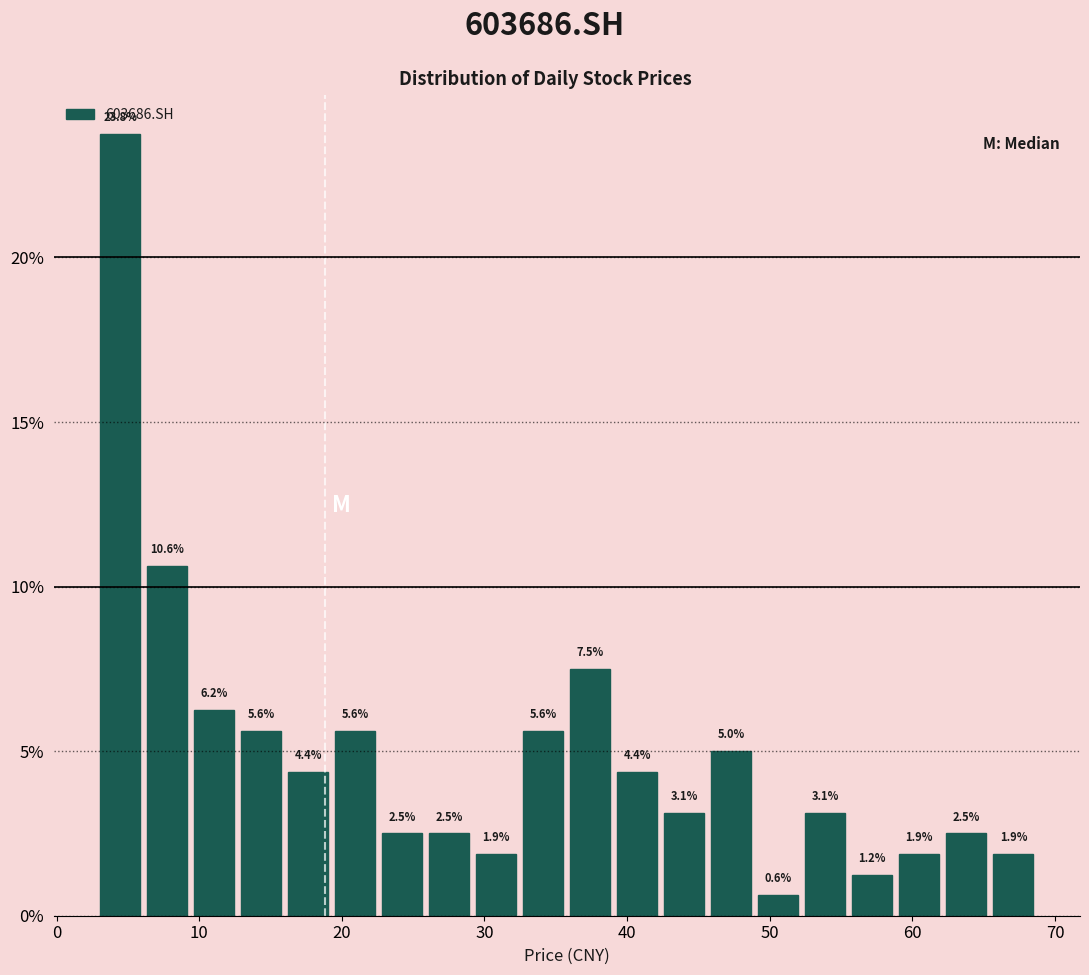

Around what value on the x-axis is the tallest bar? Give the approximate position of its centre, as read against the axis.

4